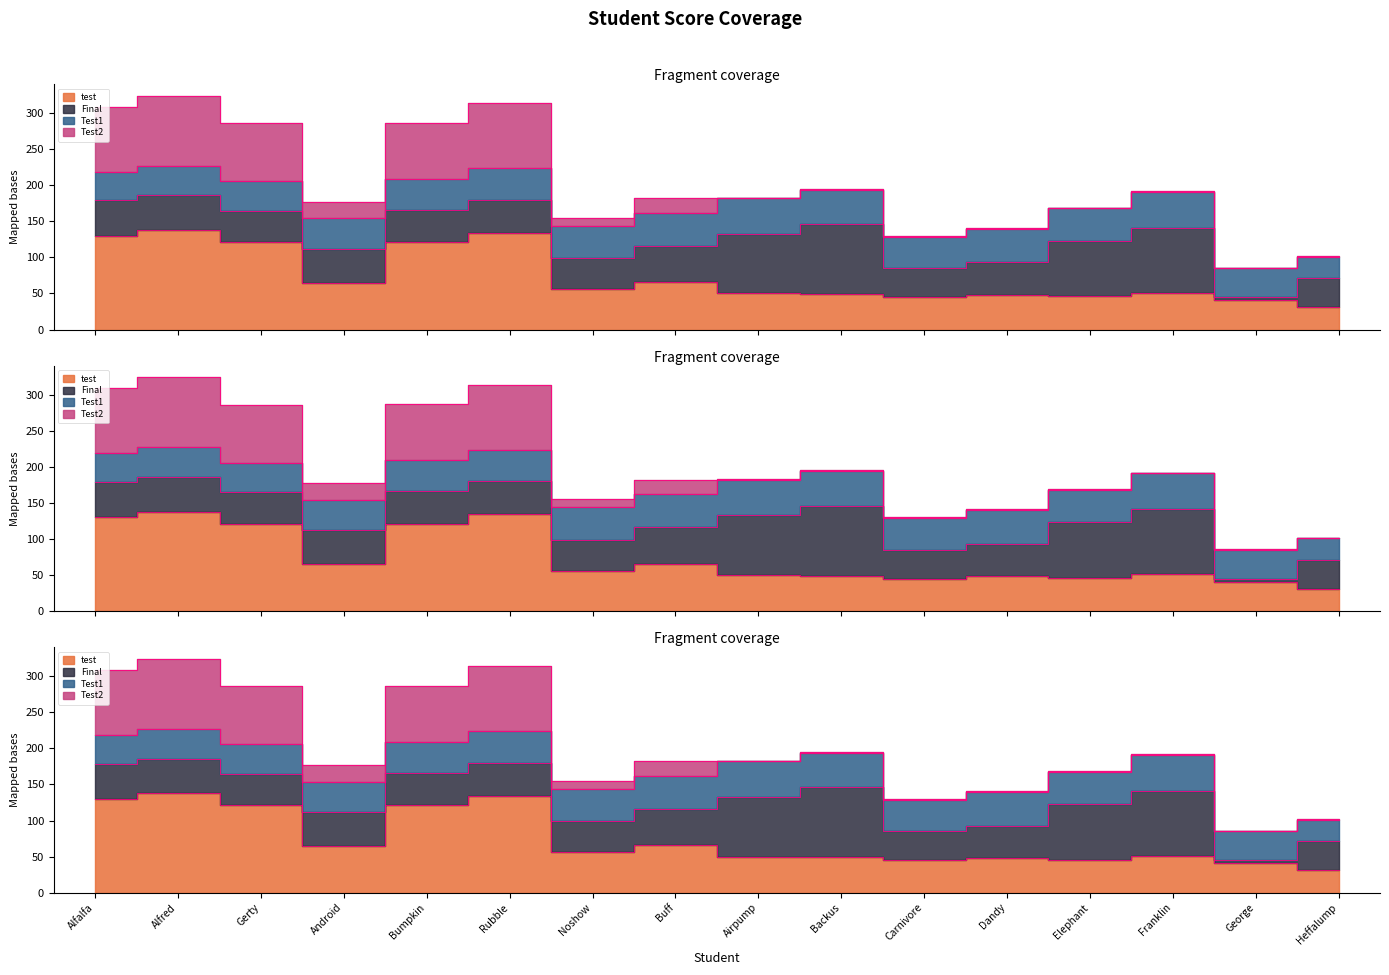

The value of test at Airpump is 50. True or false?

True